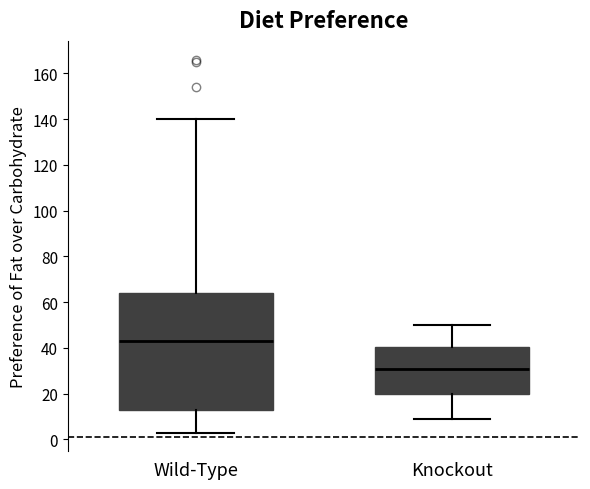

Reading left to right, read every box against the y-axis: the position of its median line, the range the box covers, and the ends of its whiskers. The values are not printed on the chart, so give them approximately, as read against the axis.

Wild-Type: median 44, box 14 to 64, whiskers 4 to 140
Knockout: median 32, box 20 to 40, whiskers 10 to 50